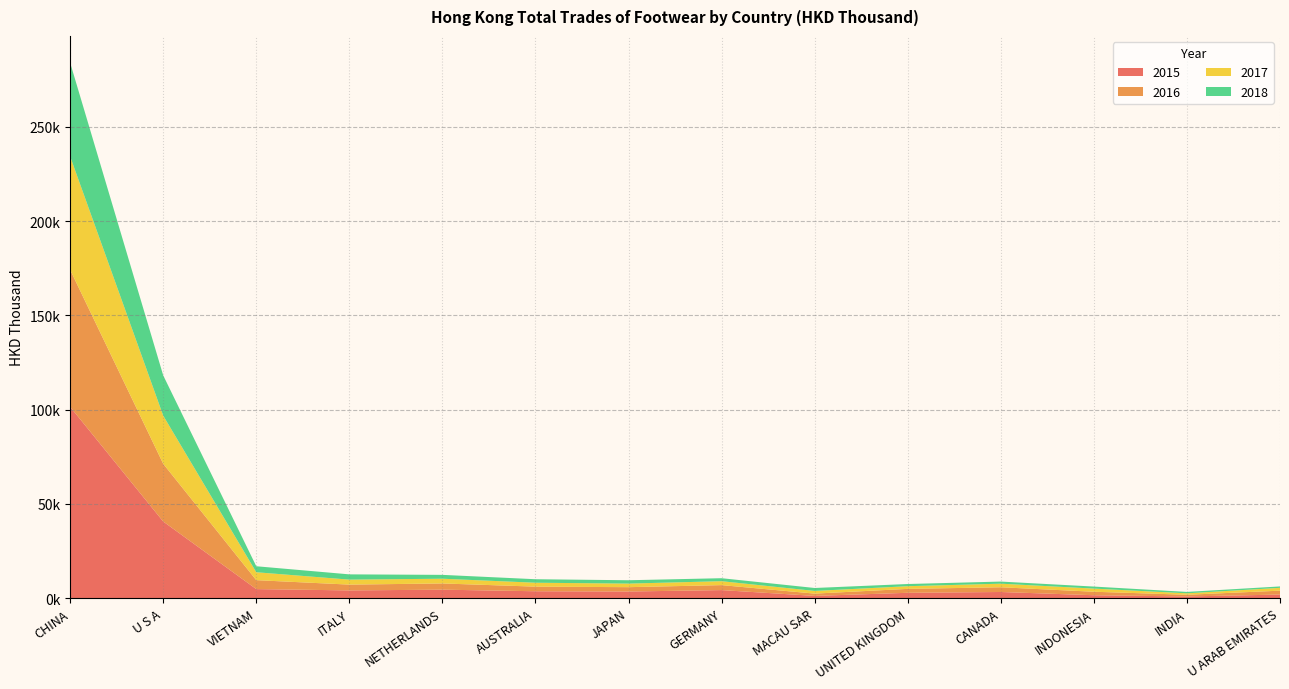

Reading left to right, list all the values displayed in this chart.

2015: 101489.5	40674.5	4826.6	4131.9	4522.0	3682.9	3545.8	4297.3	1214.3	2862.3	3288.4	1568.1	918.7	1925.7
2016: 72680.5	30612.2	4737.0	3072.1	3293.8	2445.4	2300.0	2637.6	1213.1	2080.2	2506.5	1853.1	896.3	2070.1
2017: 60133.2	25527.6	4198.4	2645.2	2509.8	2072.0	1896.4	2078.9	1423.2	1421.2	1898.7	1668.9	769.1	1502.4
2018: 49717.4	21348.1	3180.6	2789.8	2045.0	1858.7	1773.8	1587.6	1558.8	1156.9	1123.1	1076.8	743.6	736.7